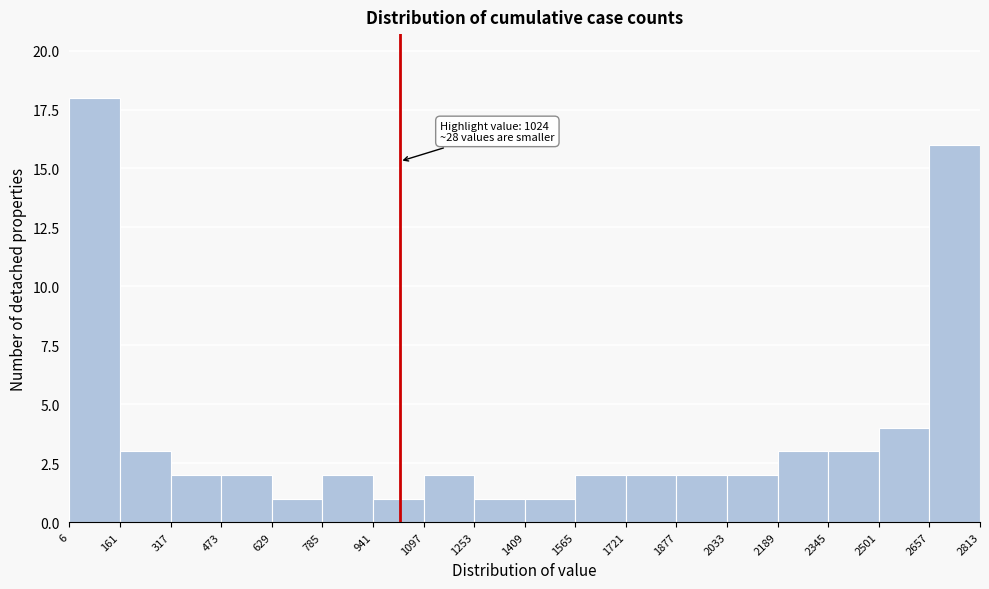

Which range on the x-axis has the tallest bar?

6 to 161